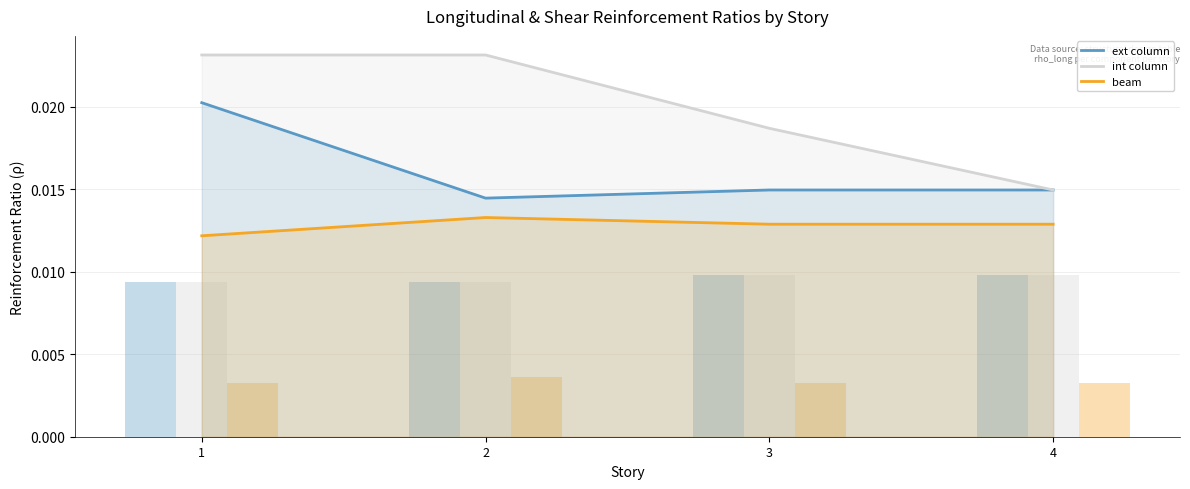

Between 3 and 2, which is larger?

3